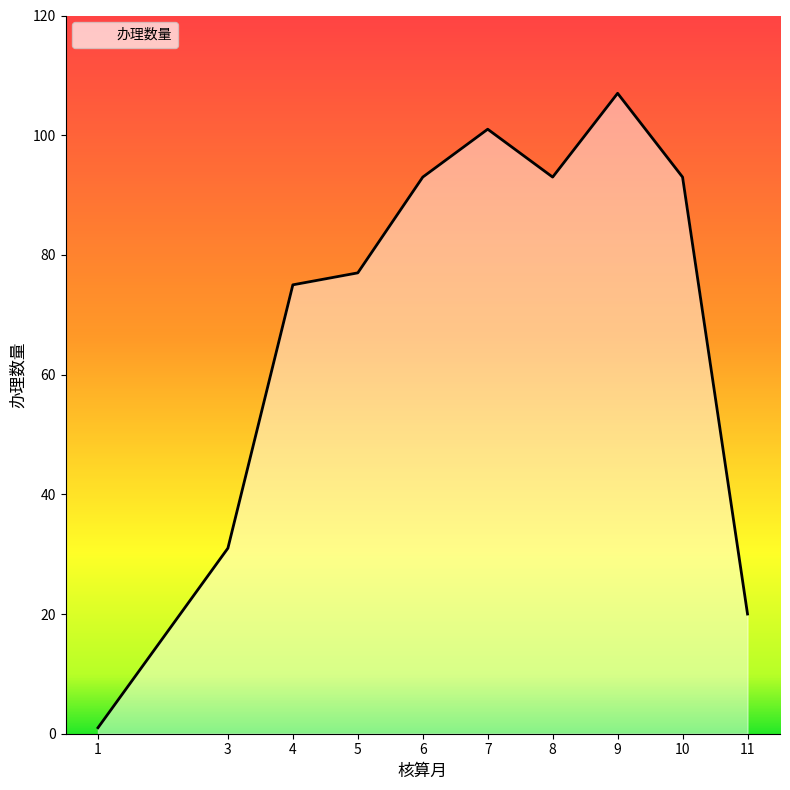

Where is the first local maximum?

7